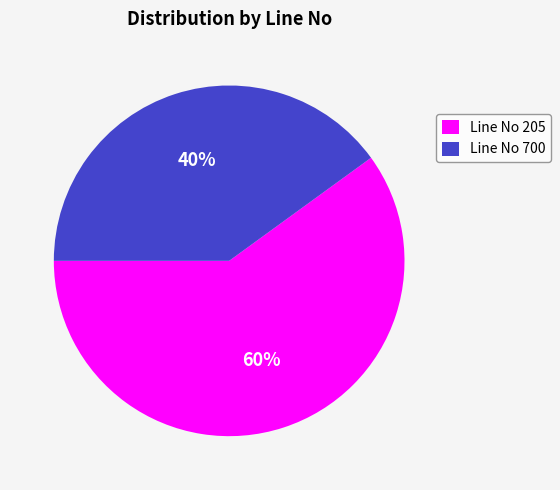

To the nearest percent, what percentage of the pie is Line No 205?

60%